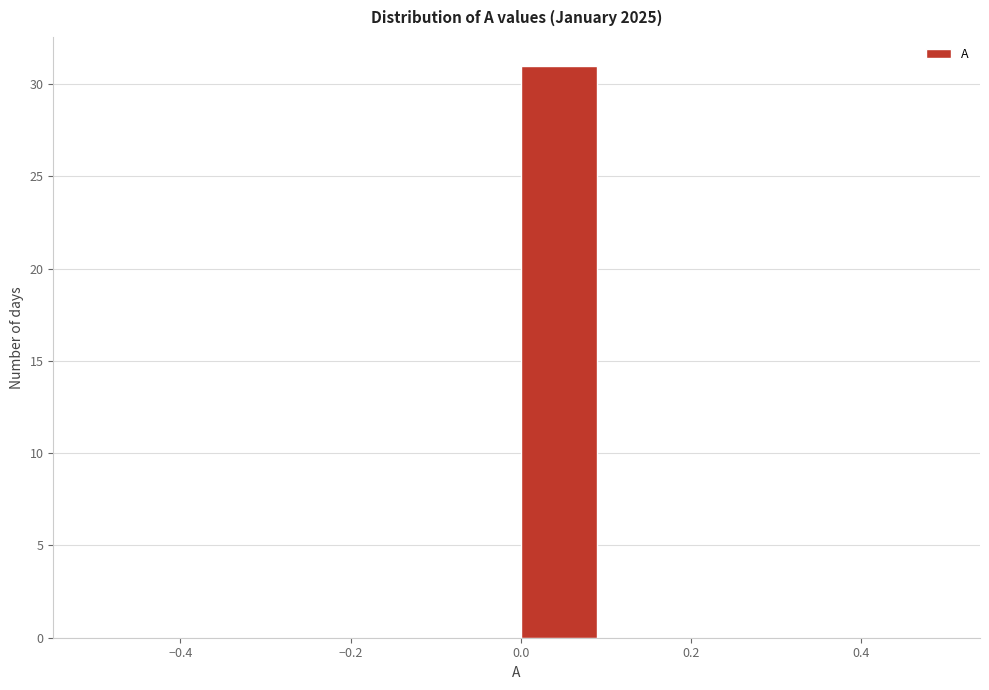

What is the height of the bar covering 0.0 to 0.1 on the x-axis? The values are not printed on the chart, so give them approximately, as read against the axis.

31